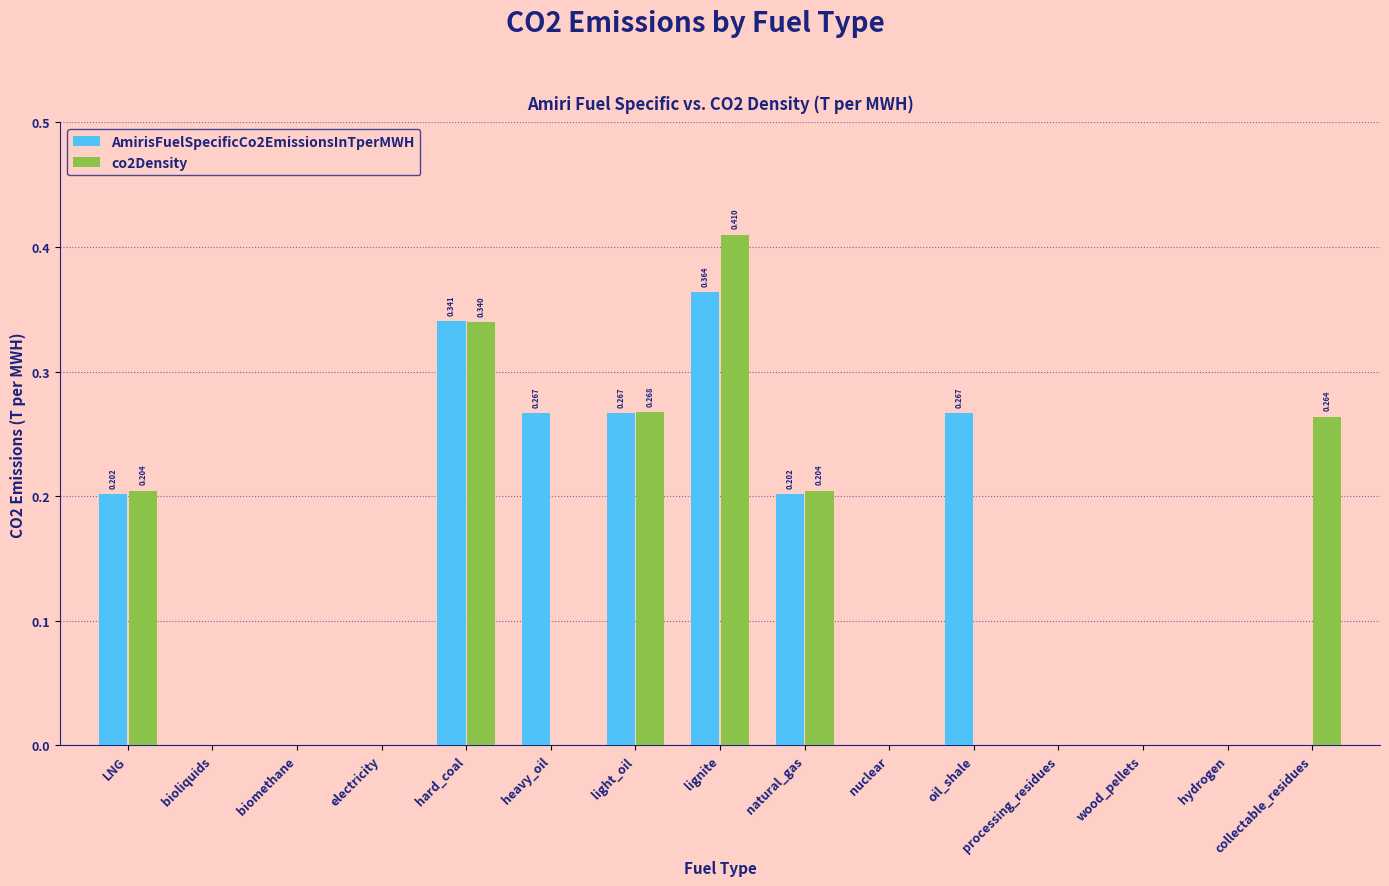

How many data points does each series have?

15